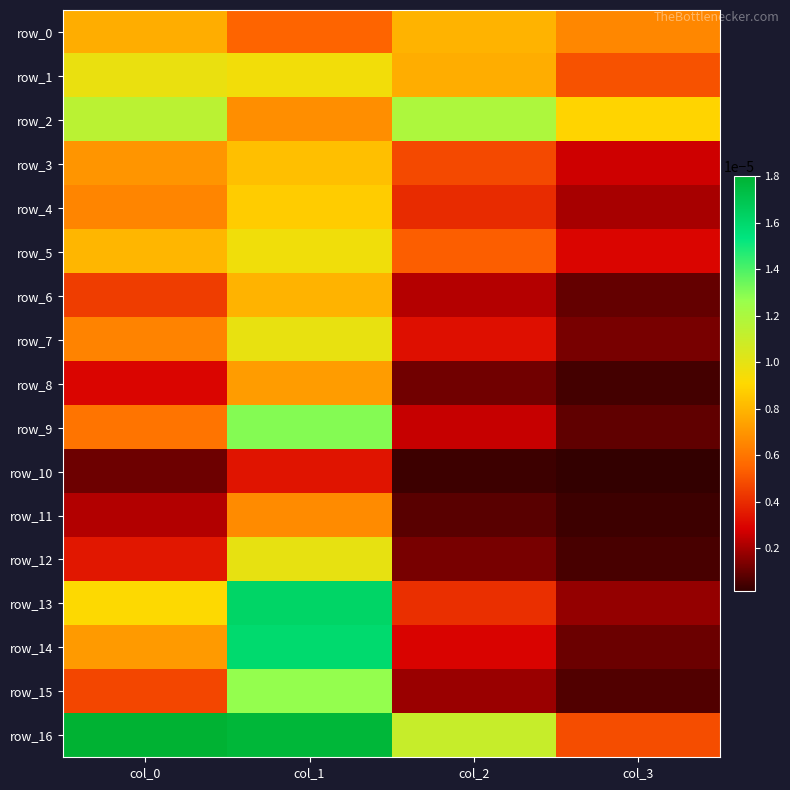

Between col_0 and col_1, which series saw the biggest shift?

row_14